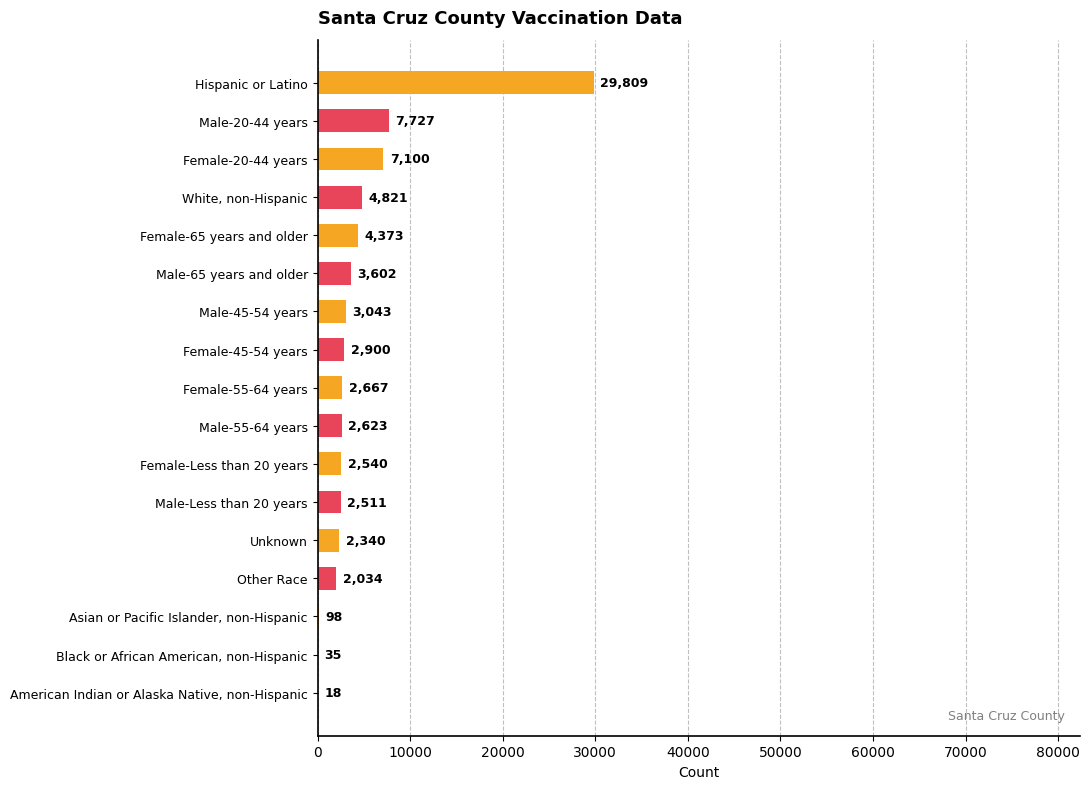

At which label is the value closest to 14913?

Male-20-44 years